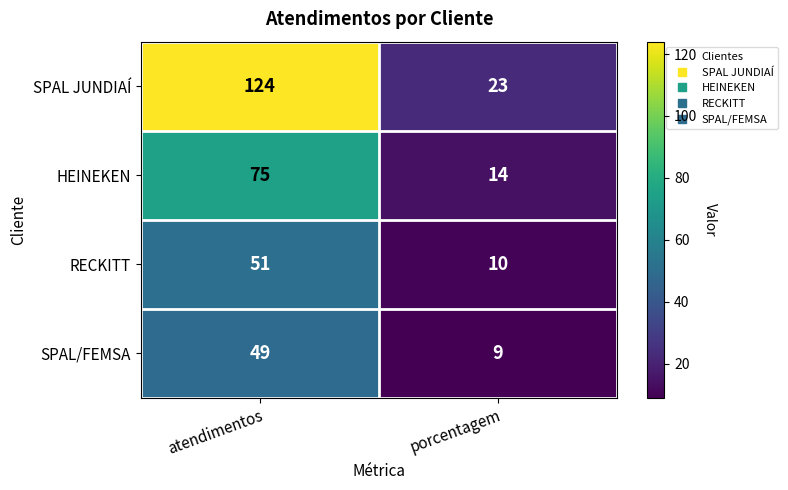

What is the greatest value displayed?

124